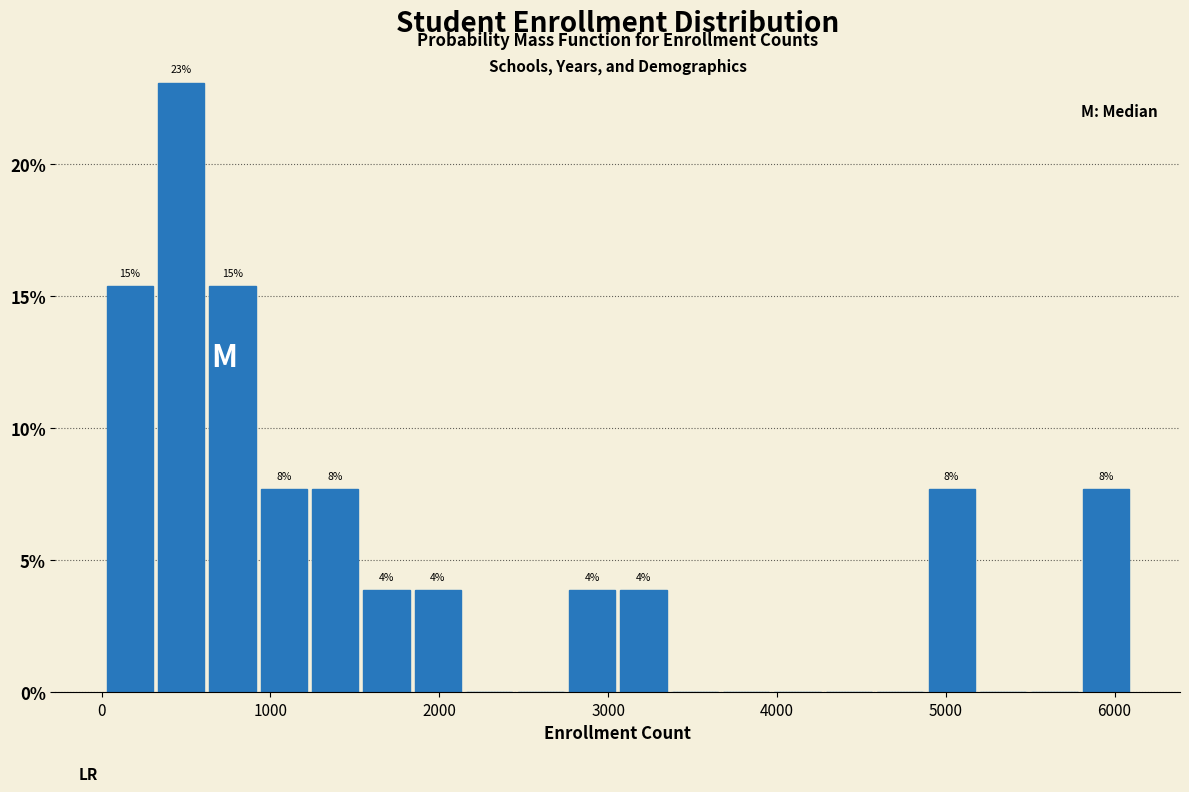

Around what value on the x-axis is the tallest bar? Give the approximate position of its centre, as read against the axis.

500